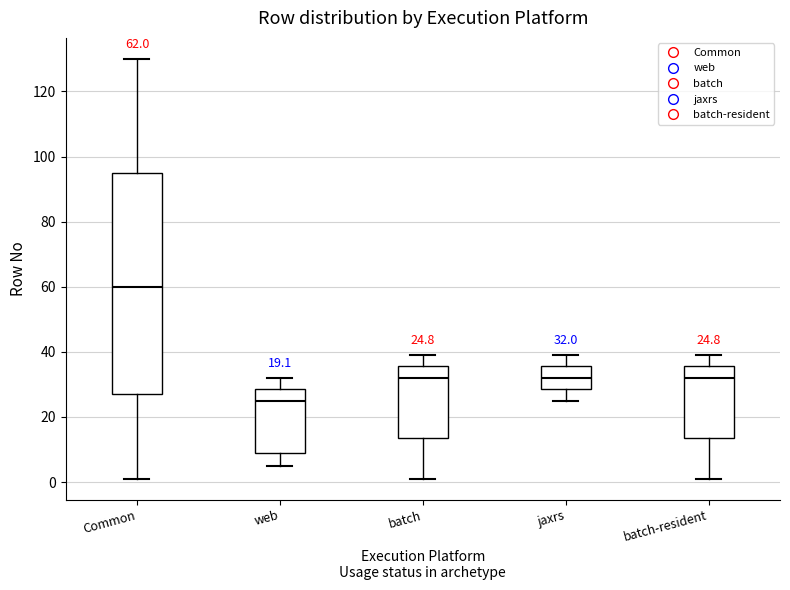

Comparing the boxes themselves (not the whiskers), which one is the tallest?

Common